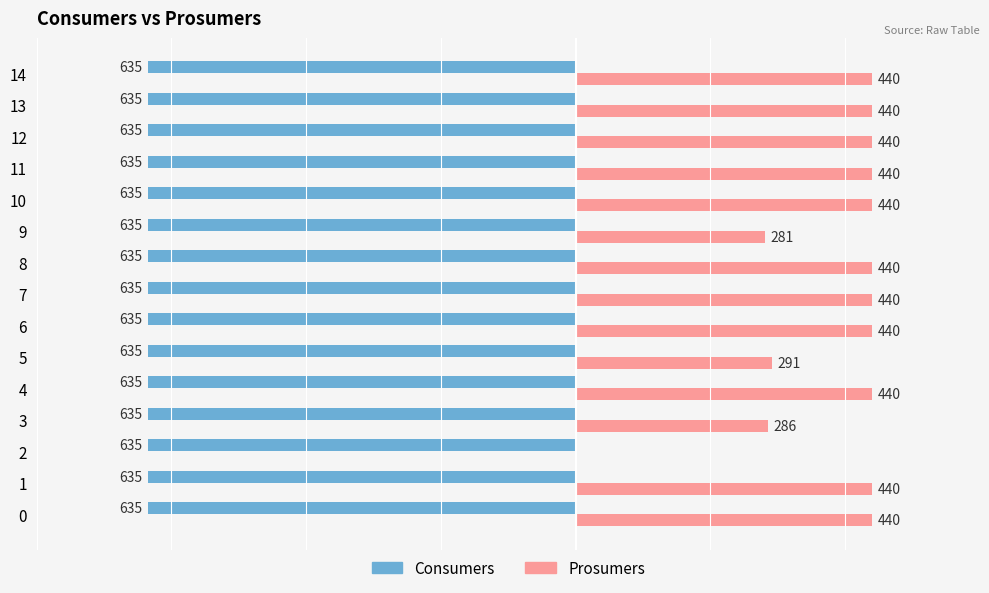

What value does the Prosumers series have at 13?

440.0